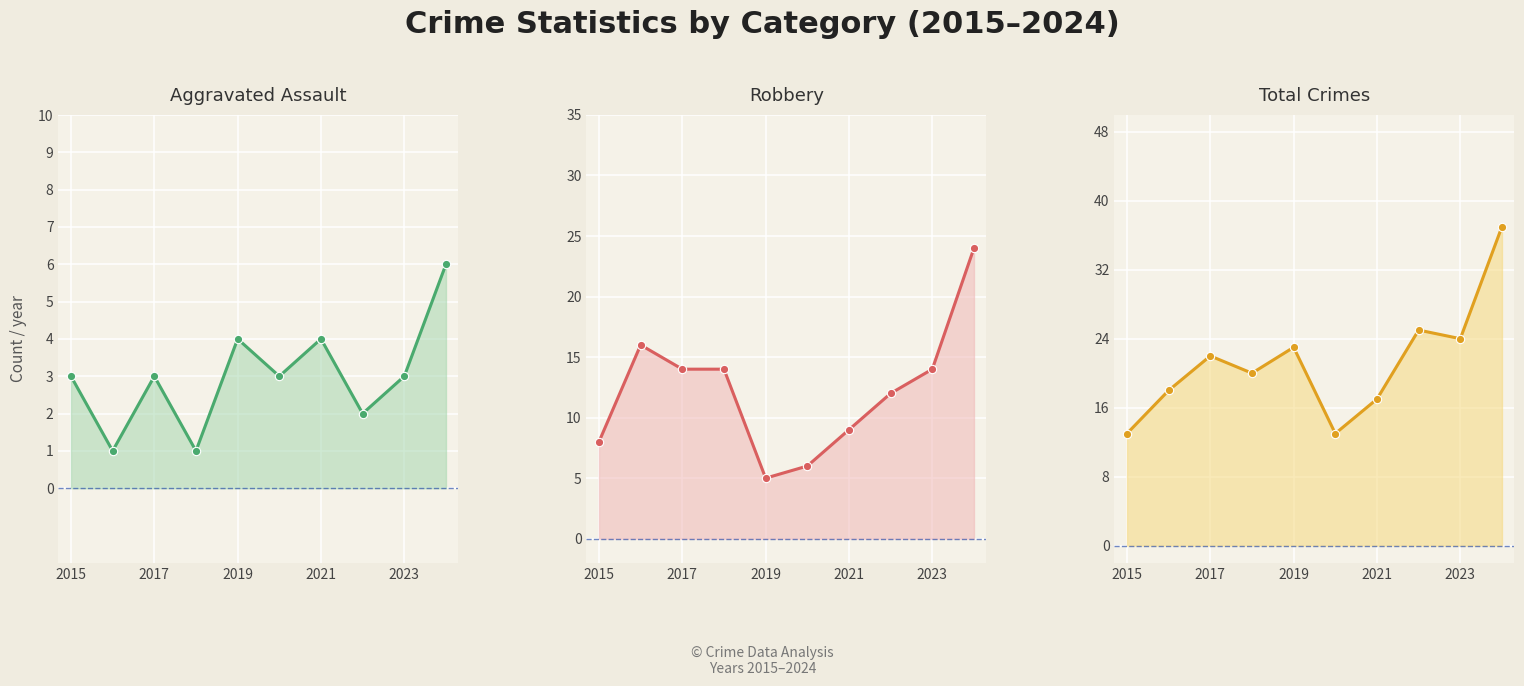

Is it true that Aggravated Assault equals 1 at 2015?

False